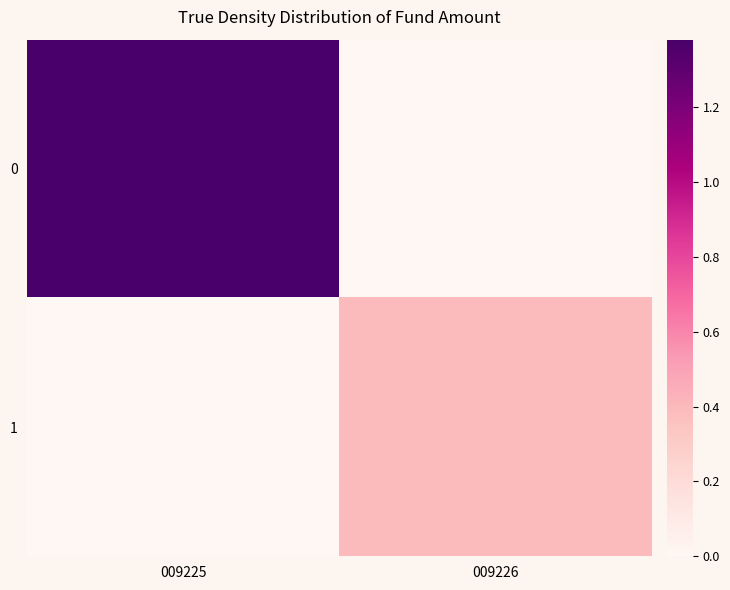

Reading left to right, extract all data points from this chart.

0: 009225=1.4	009226=0.0
1: 009225=0.0	009226=0.4